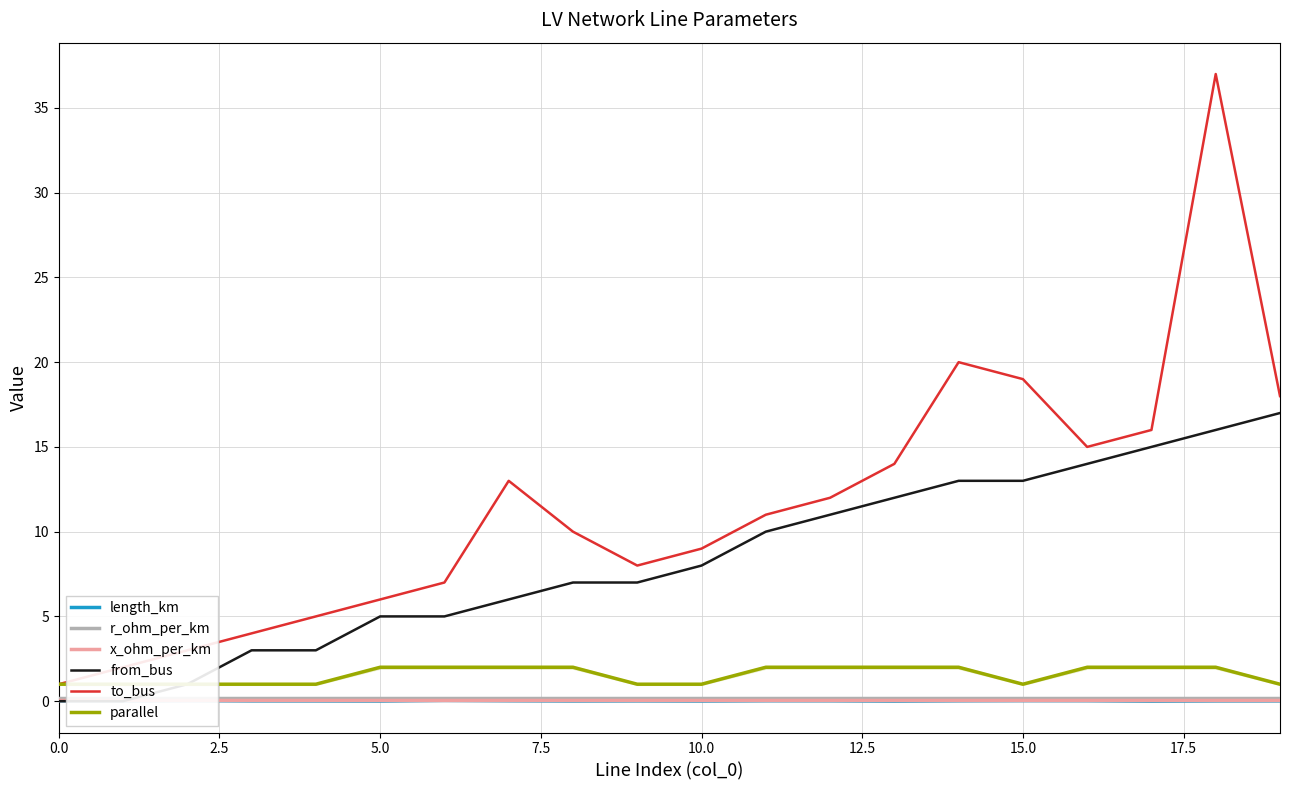

At which category is the sum across all series the highest?

18